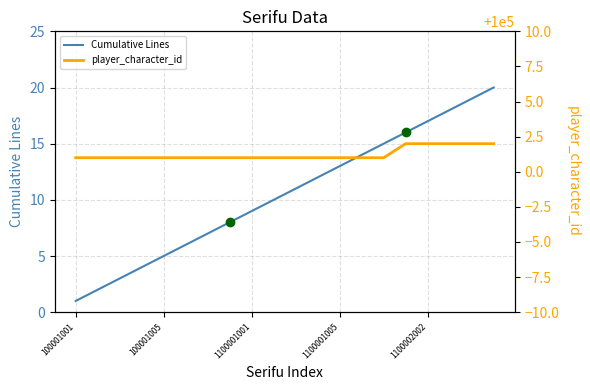

Where is player_character_id nearest to the value 100001?

100001001